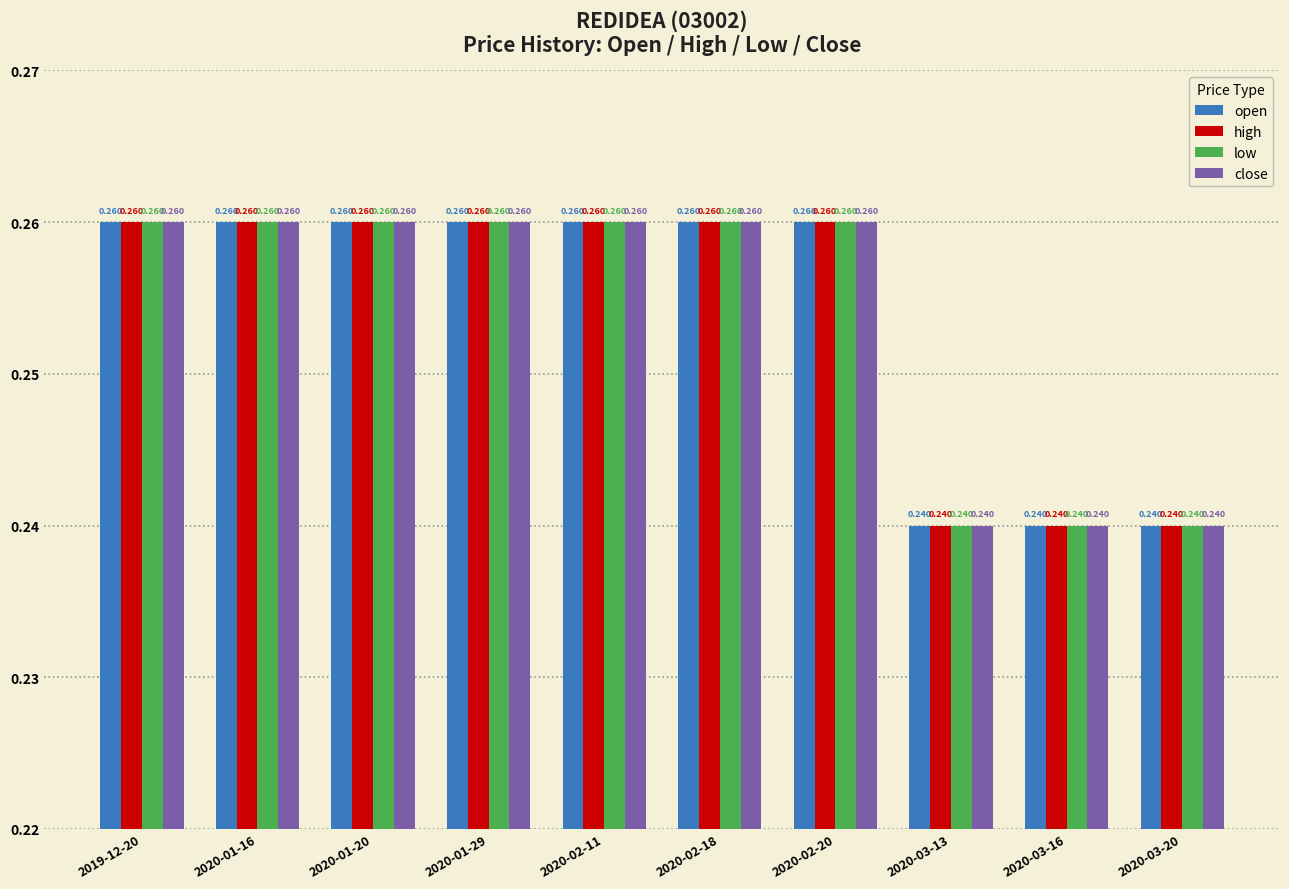

What are all the series names shown in the legend?

open, high, low, close